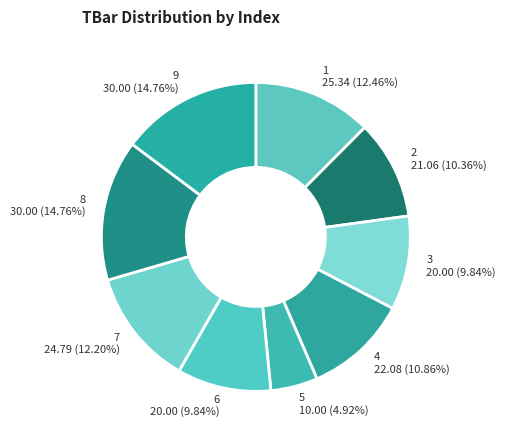

How many segments does this pie chart have?

9